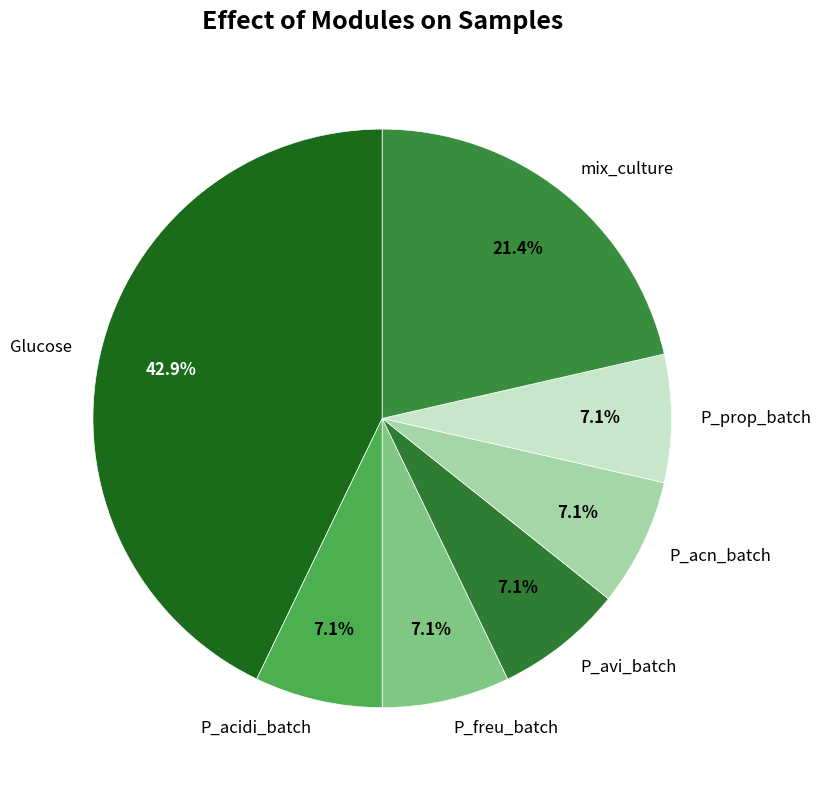

Which slice is the largest?

Glucose